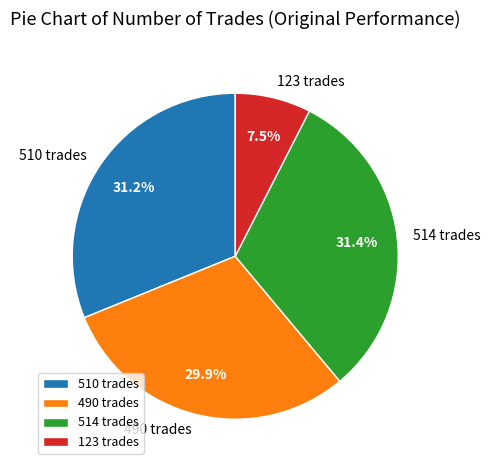

Is 510 trades the majority of the pie?

No